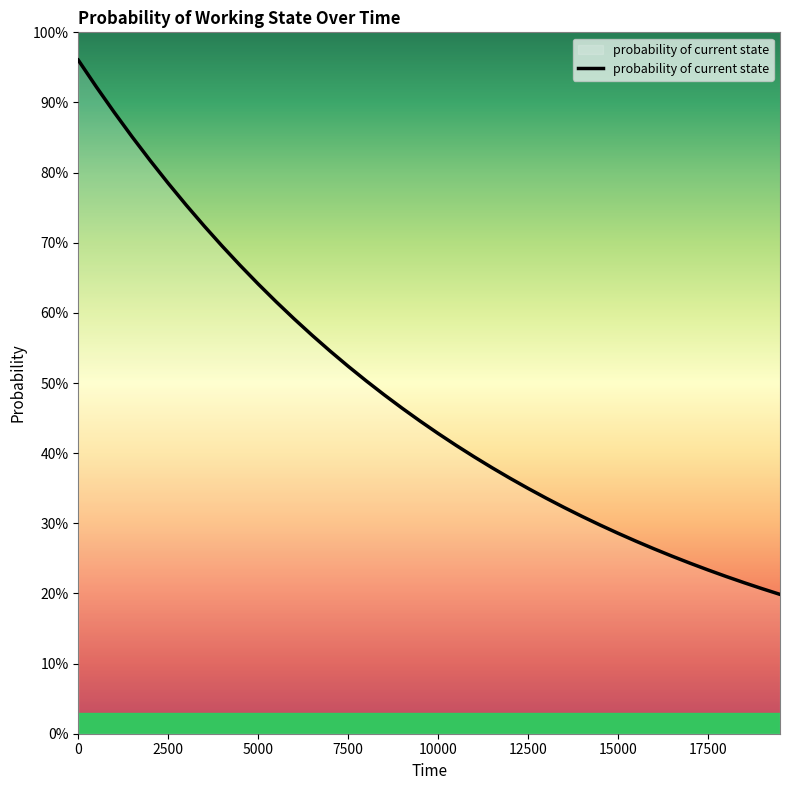

What is the value of the 17th point from the left?

0.5